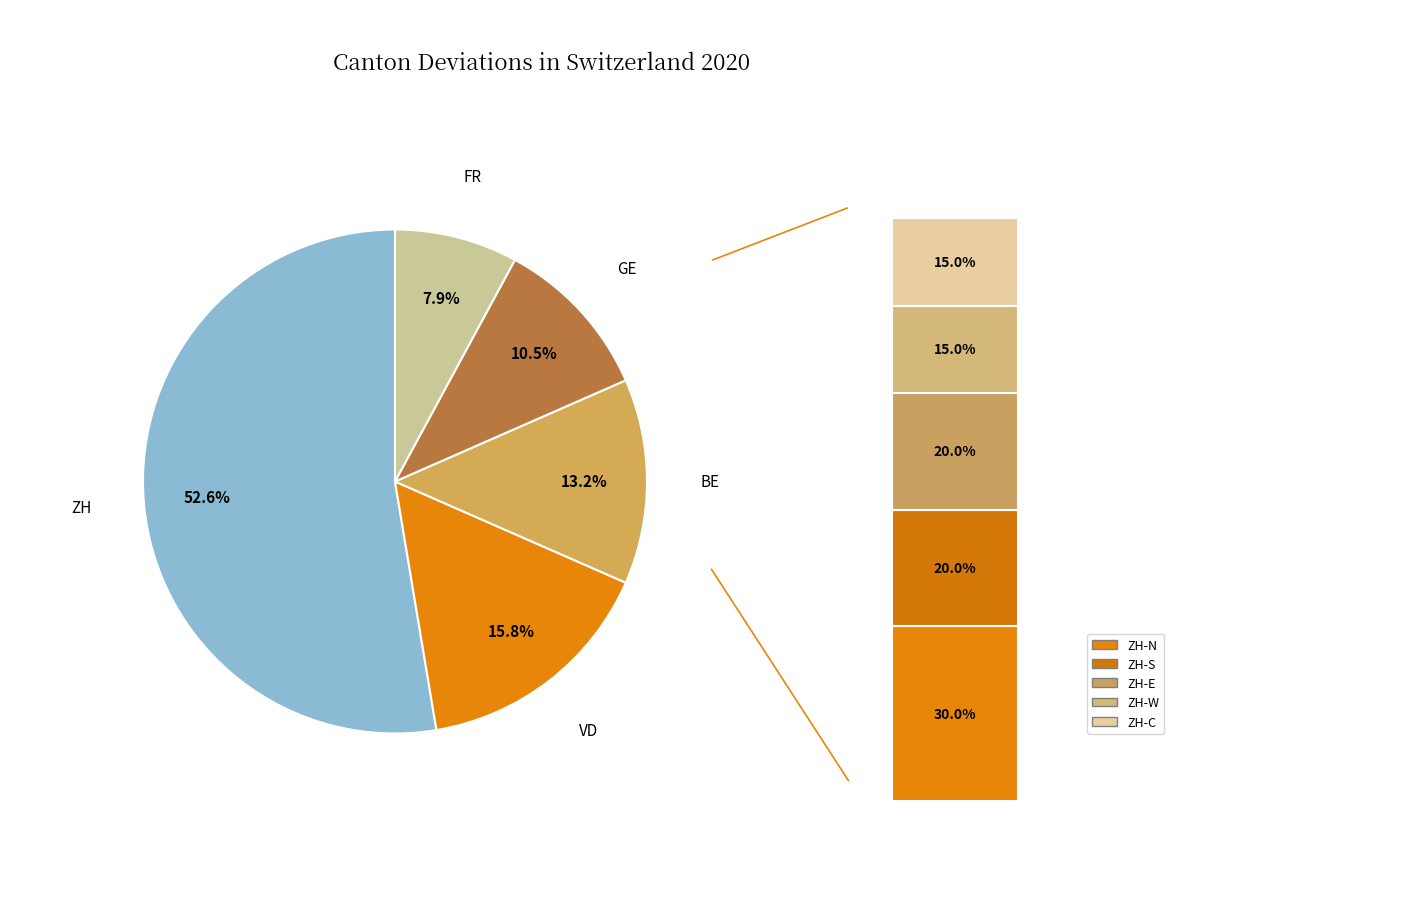

Does any single category account for the majority?

Yes